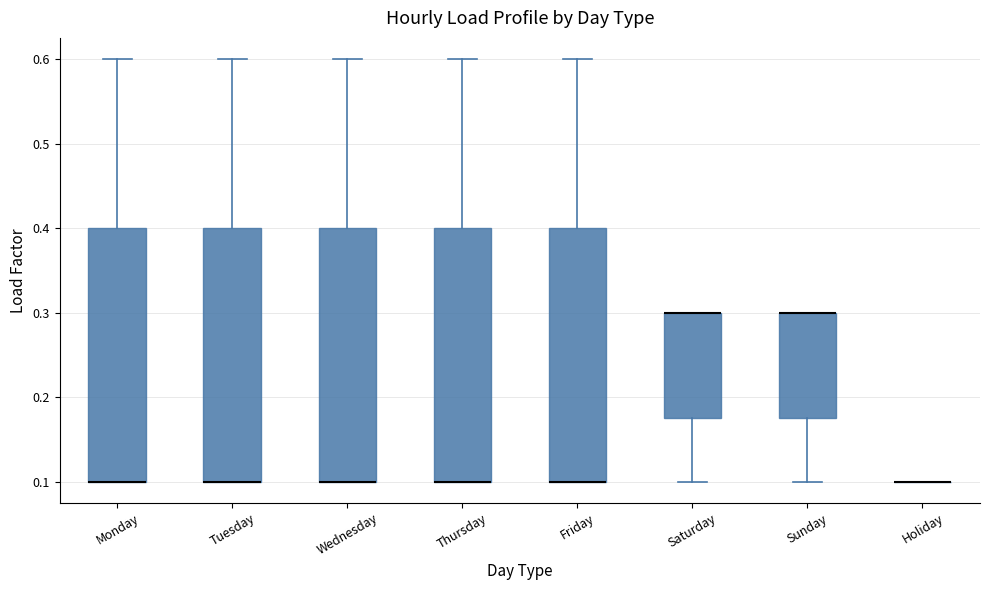

Where is the upper edge of the box for Friday on the y-axis? The values are not printed on the chart, so give them approximately, as read against the axis.

0.40